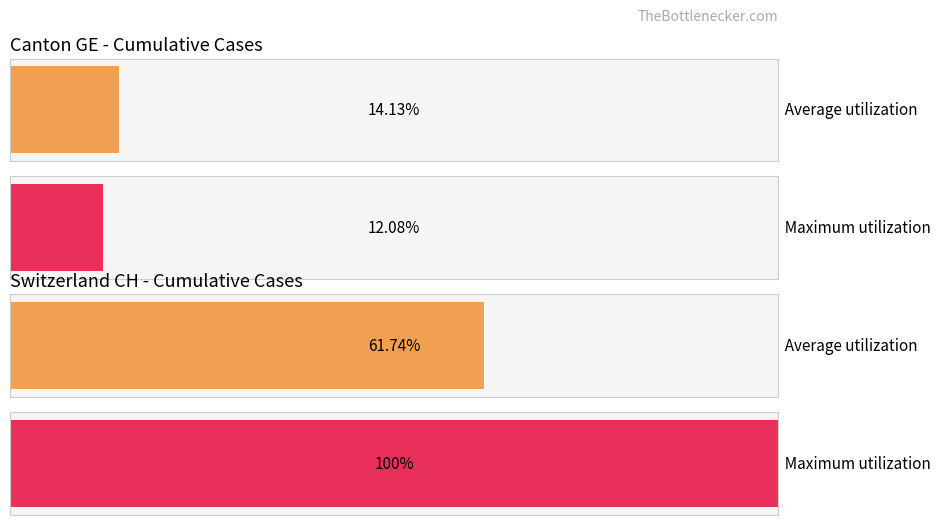

List the series in order of their peak value, lowest first.

Average utilization, Maximum utilization